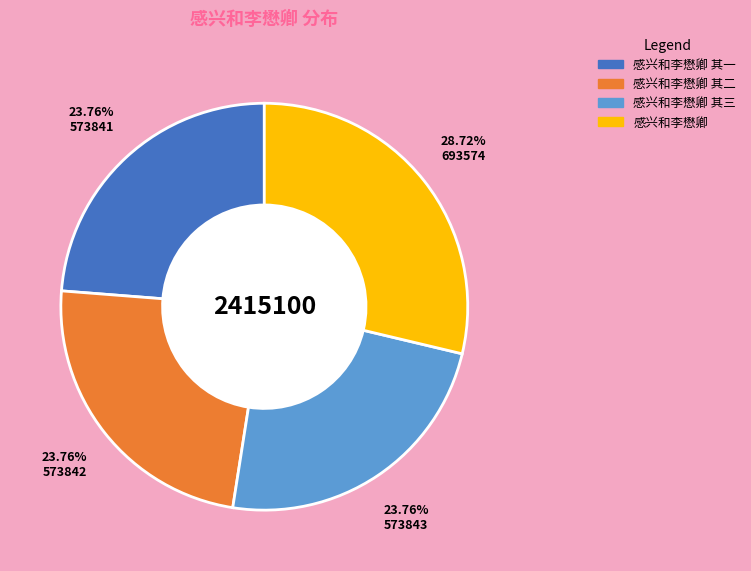

Is there any slice that represents more than half of the pie?

No